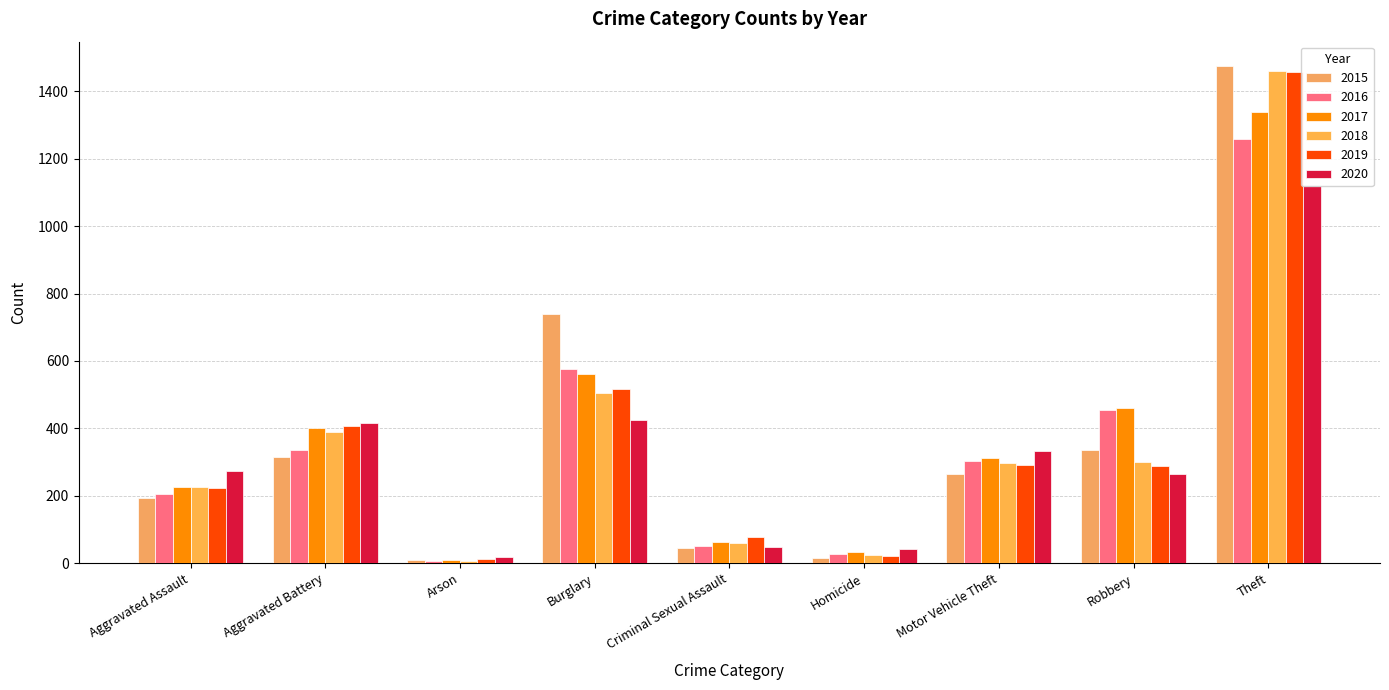

How many groups of bars are there?

9